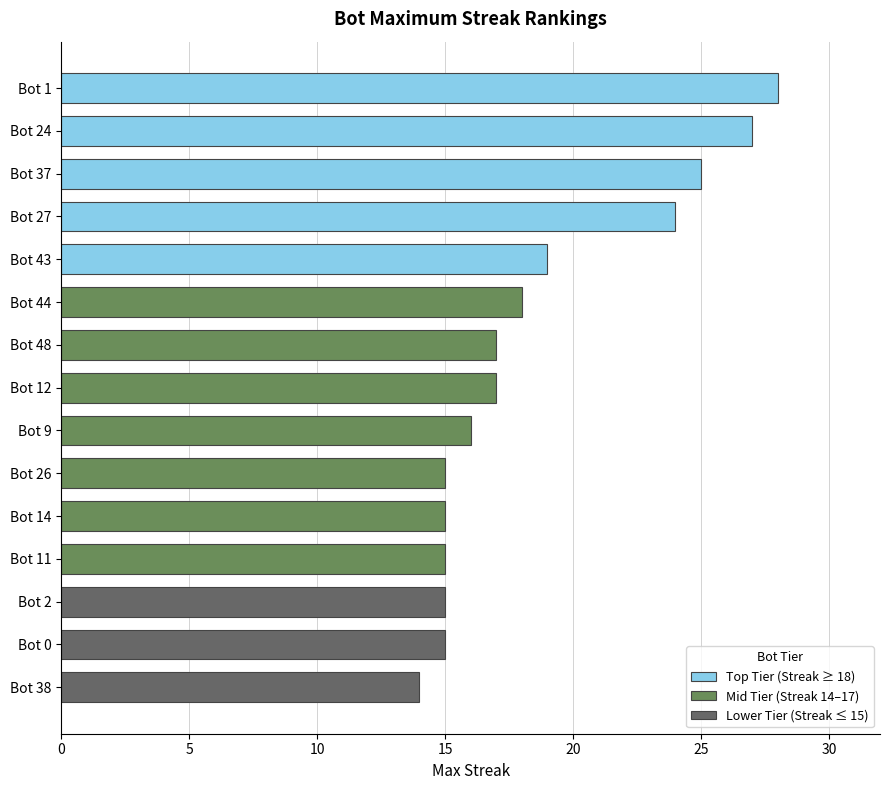

What is the sum of the values at Bot 48 and Bot 44?

35